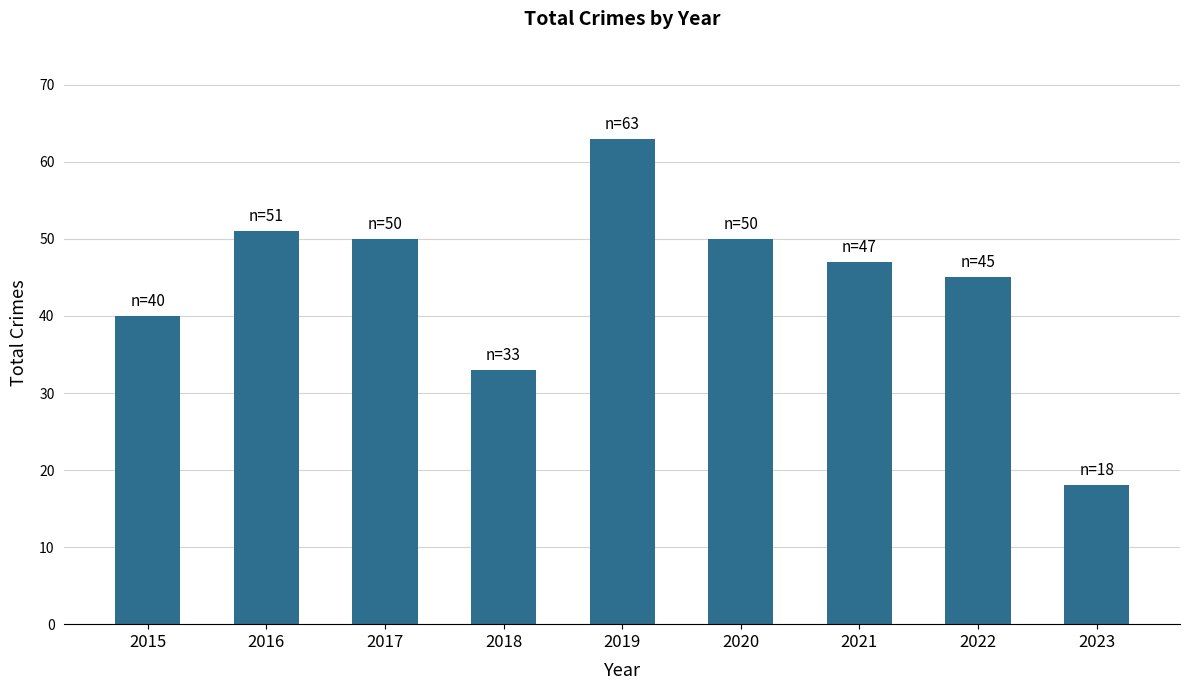

What is the difference between the values at 2017 and 2019?

13